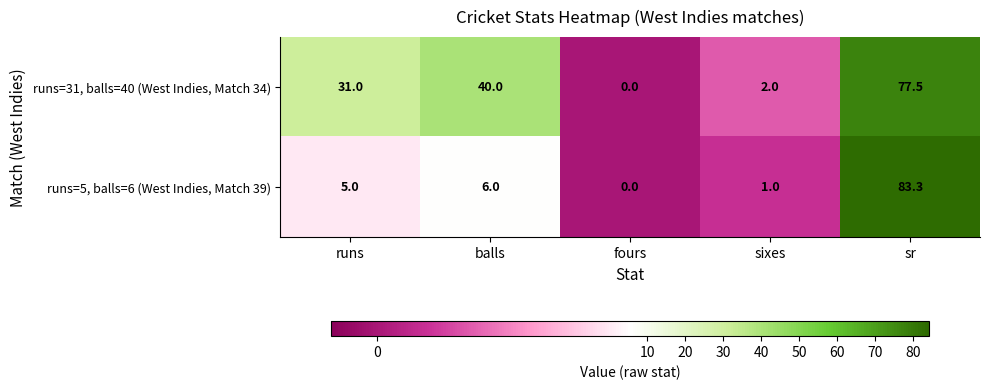

Reading left to right, extract all data points from this chart.

runs=31, balls=40 (West Indies, Match 34): 31.0	40.0	0.0	2.0	77.5
runs=5, balls=6 (West Indies, Match 39): 5.0	6.0	0.0	1.0	83.3